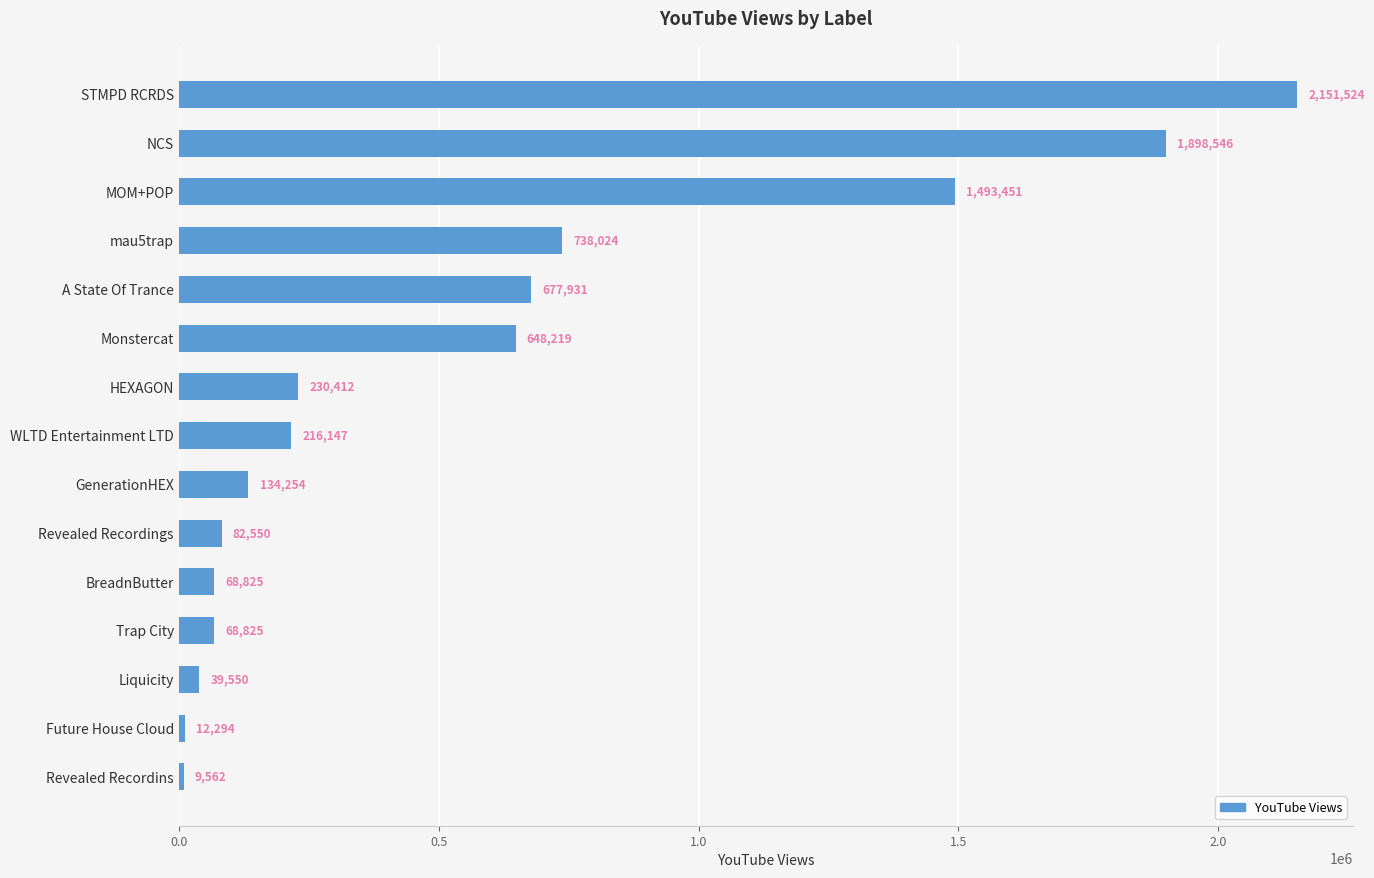

Which category has the lowest value across all series?

Revealed Recordins